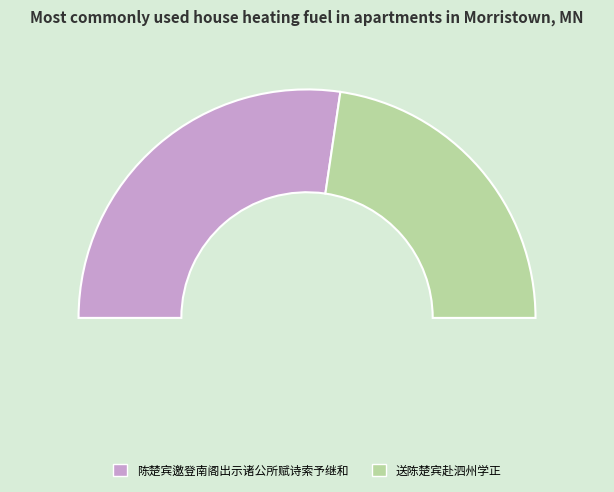

The 送陈楚宾赴泗州学正 slice represents 45% of the pie. True or false?

True